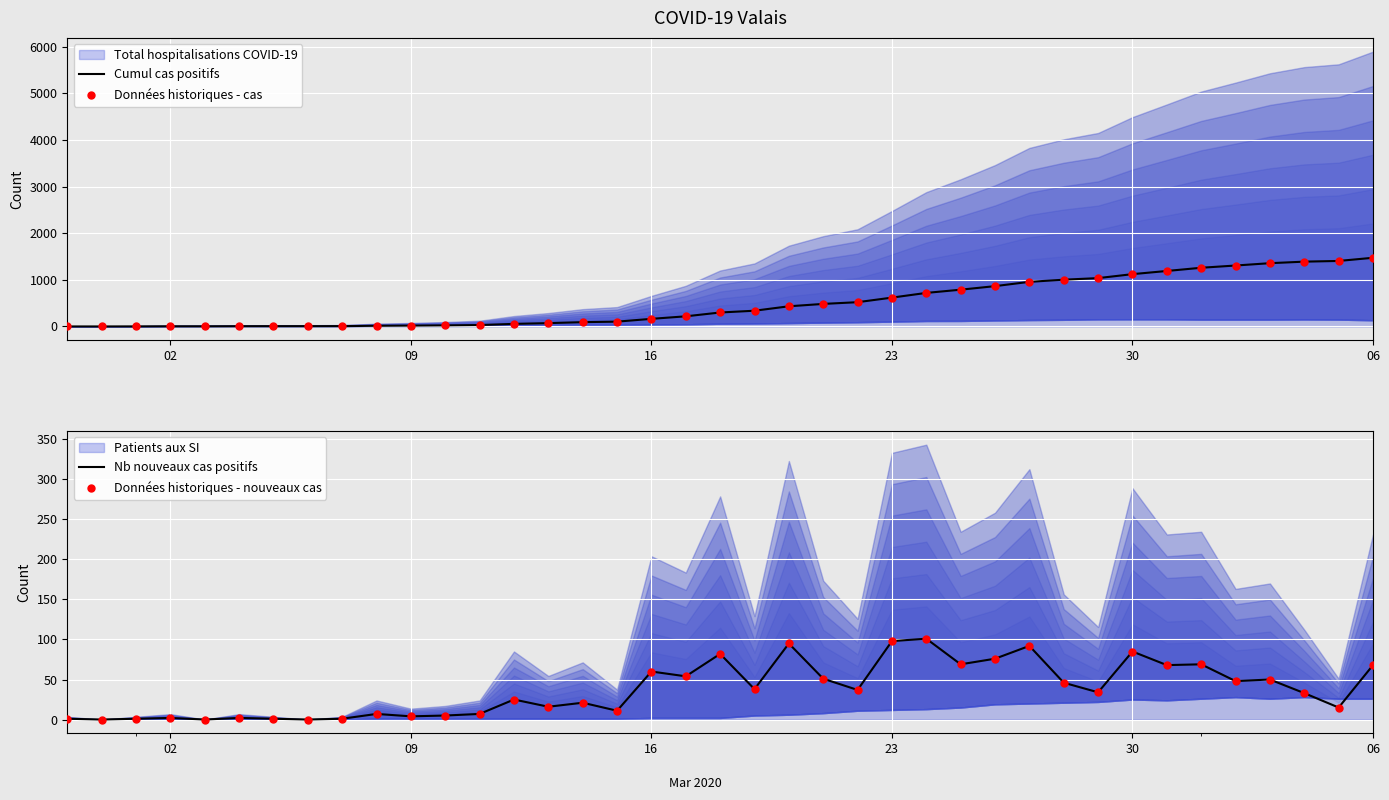

Is the value of Nb nouveaux cas positifs at 15 greater than the value of Données historiques - nouveaux cas at 22?

No